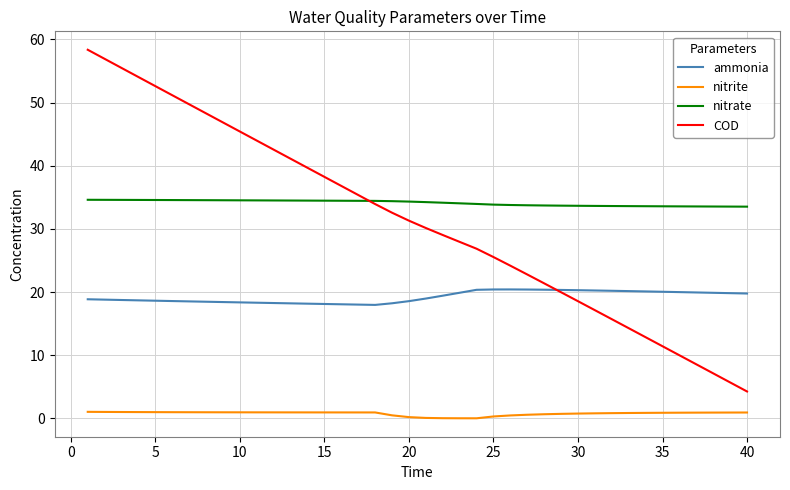

What is the minimum value for ammonia?

18.0